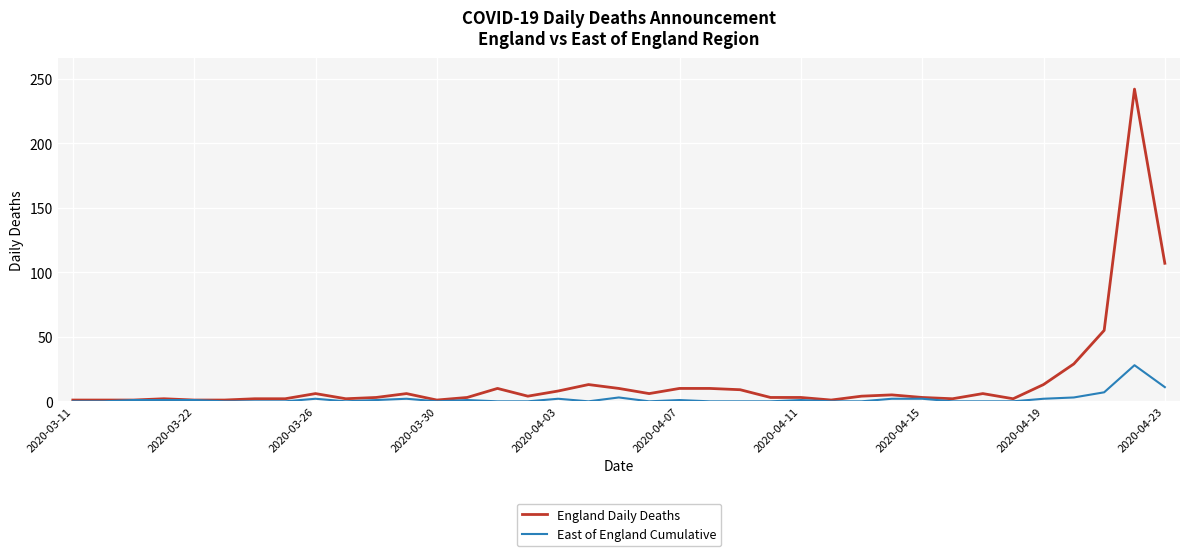

List the series in order of their peak value, lowest first.

East of England Cumulative, England Daily Deaths